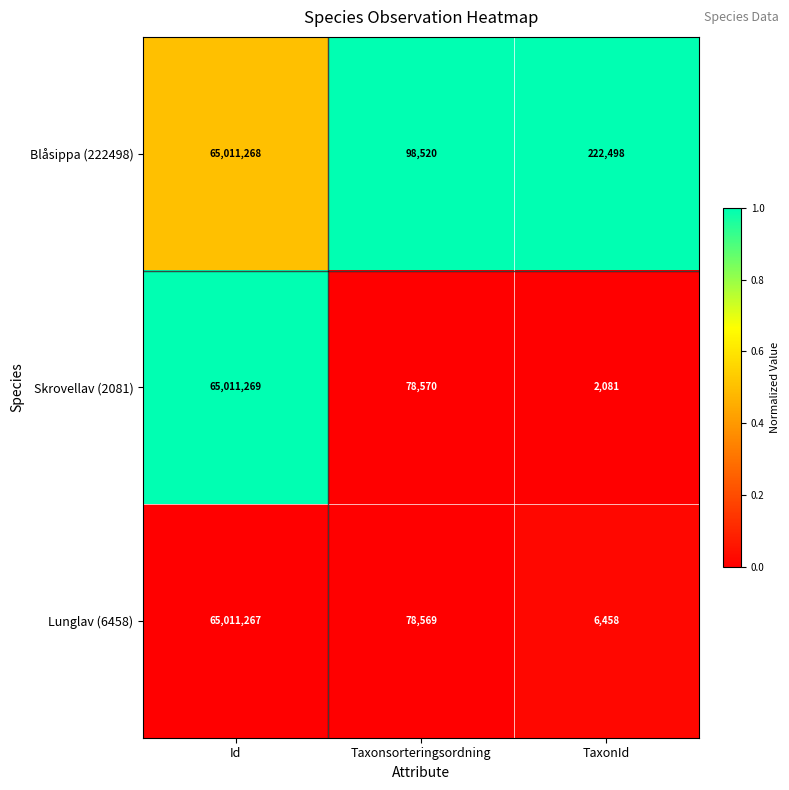

Reading left to right, what are all the values shown in this chart?

Blåsippa (222498): 65011268	98520	222498
Skrovellav (2081): 65011269	78570	2081
Lunglav (6458): 65011267	78569	6458